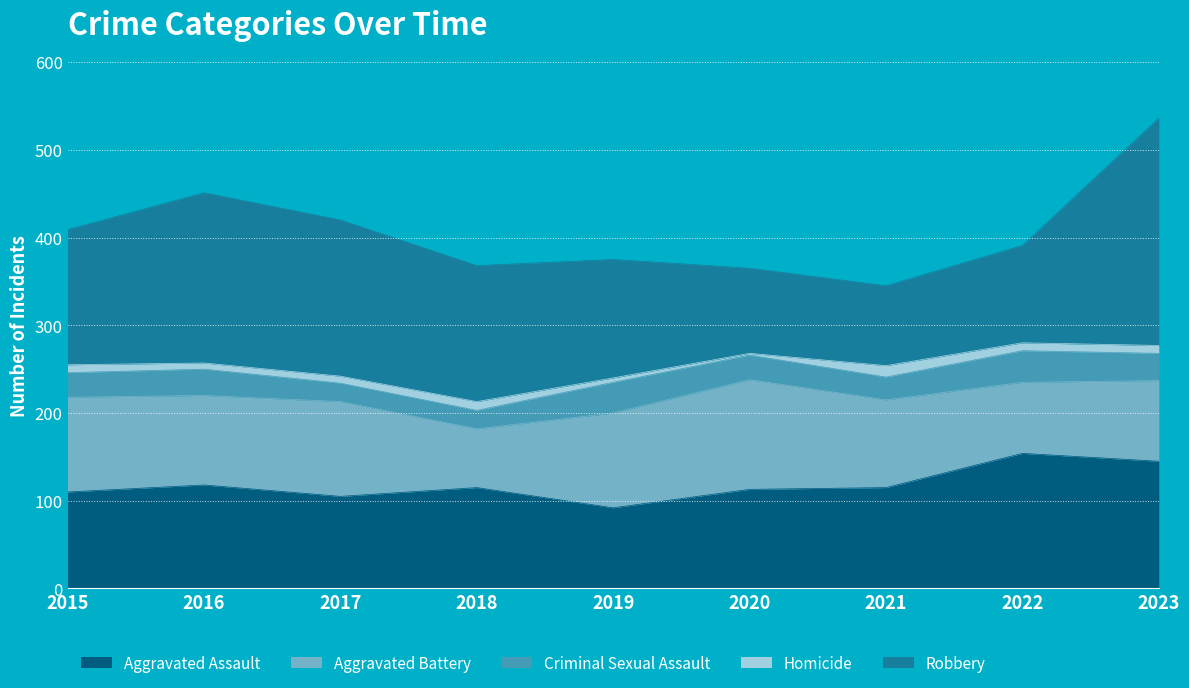

What is the approximate value of Homicide at 2018, to the nearest 10?

10